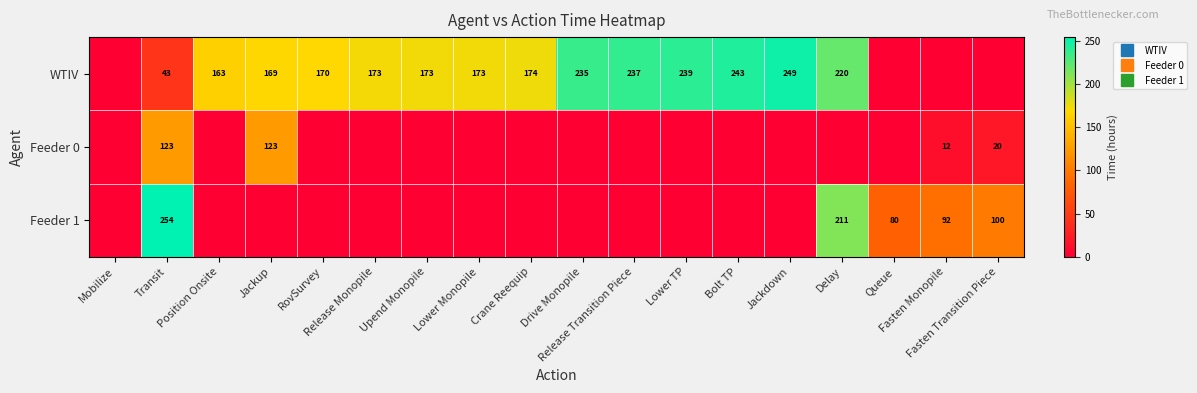

What is the total value across all series at Crane Reequip?

174.4